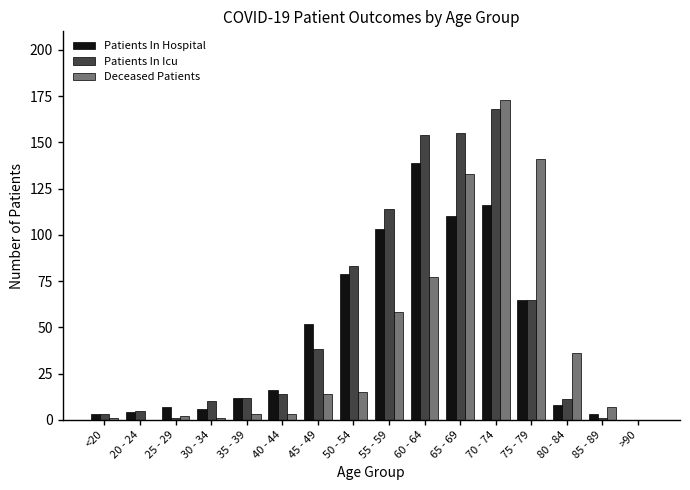

At which category is the sum across all series the highest?

70 - 74